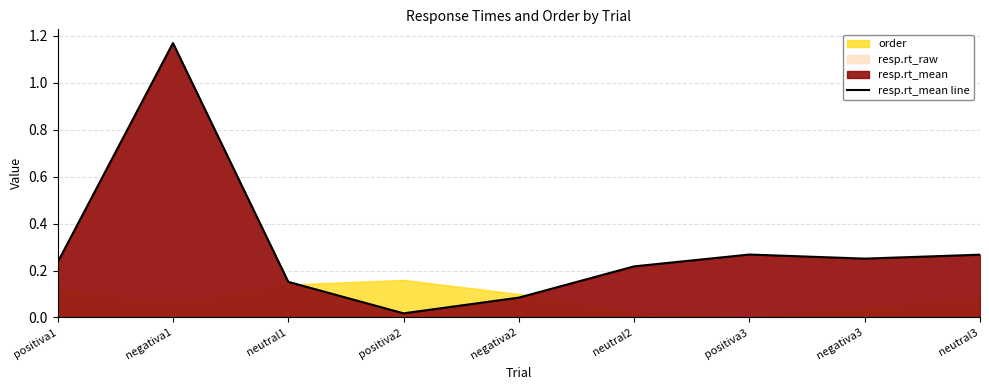

What is the difference between the maximum and minimum values?

1.2